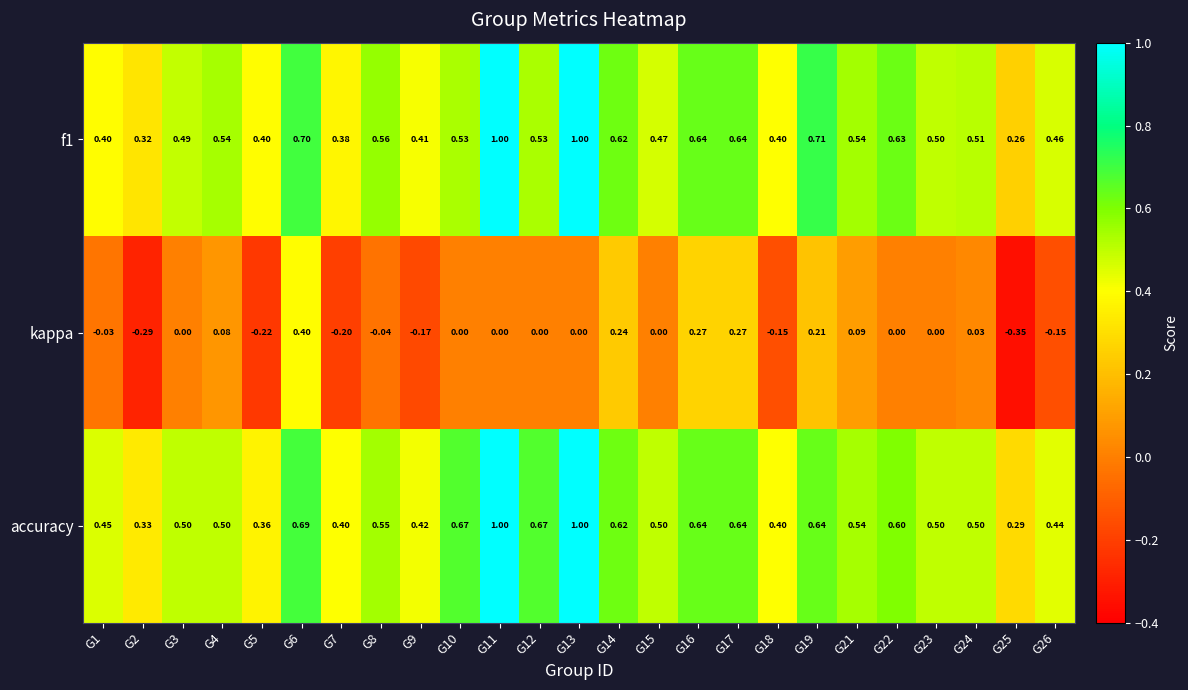

Which series has the widest spread of values?

kappa